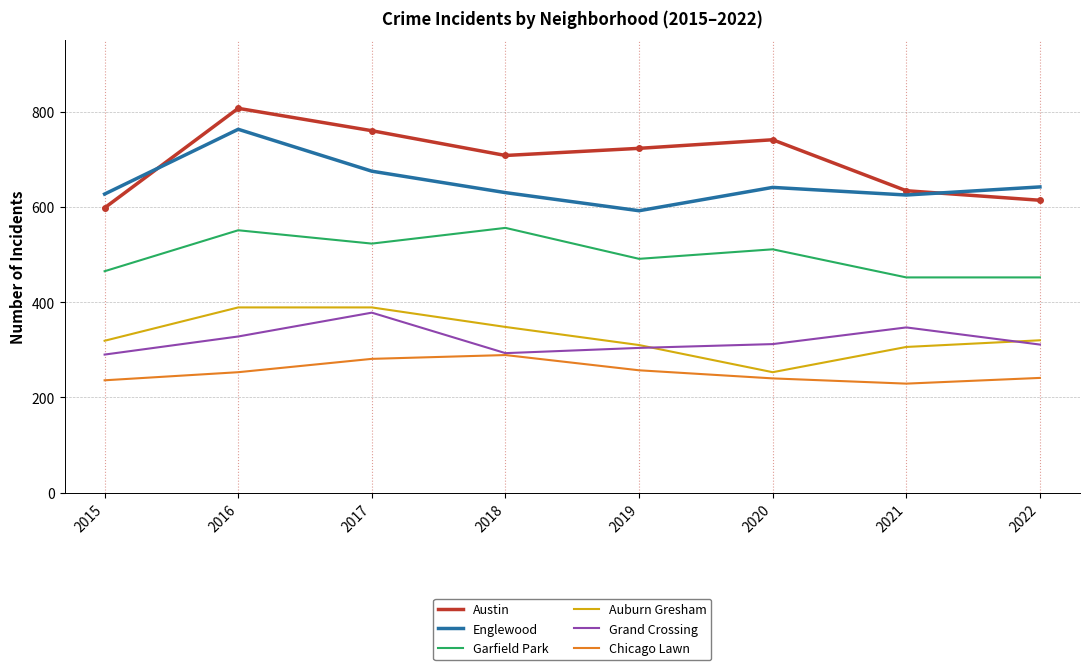

Which series has the largest total across all categories?

Austin